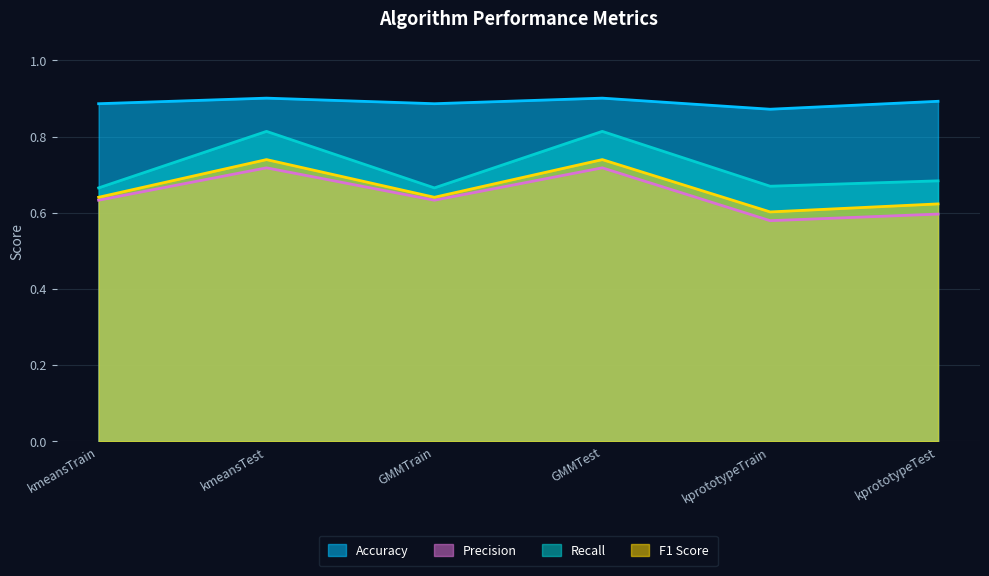

What is the sum of the Precision values at kprototypeTest and kmeansTrain?

1.2